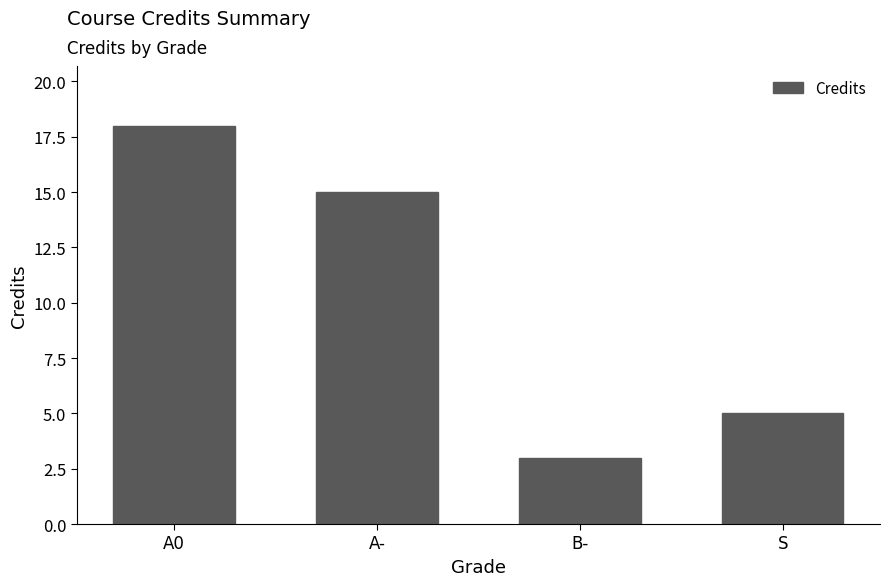

The chart shows a value of 5 at A-. True or false?

False